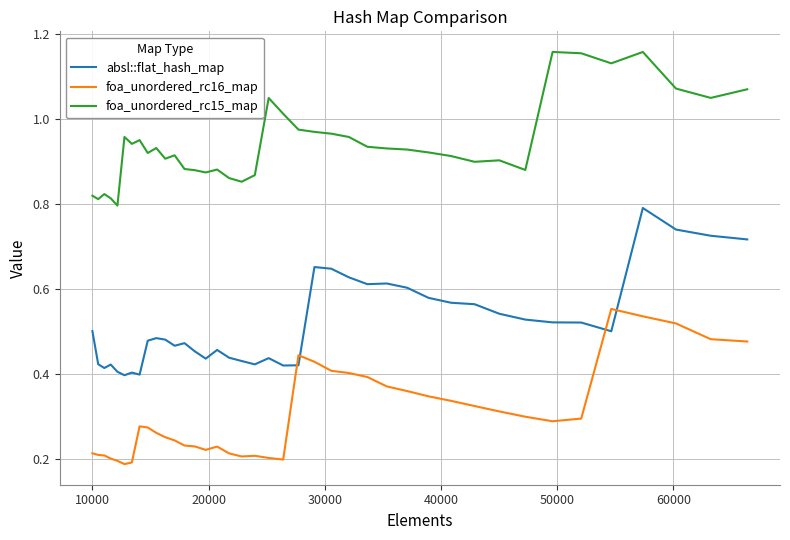

True or false: foa_unordered_rc15_map and foa_unordered_rc16_map intersect in this chart.

False